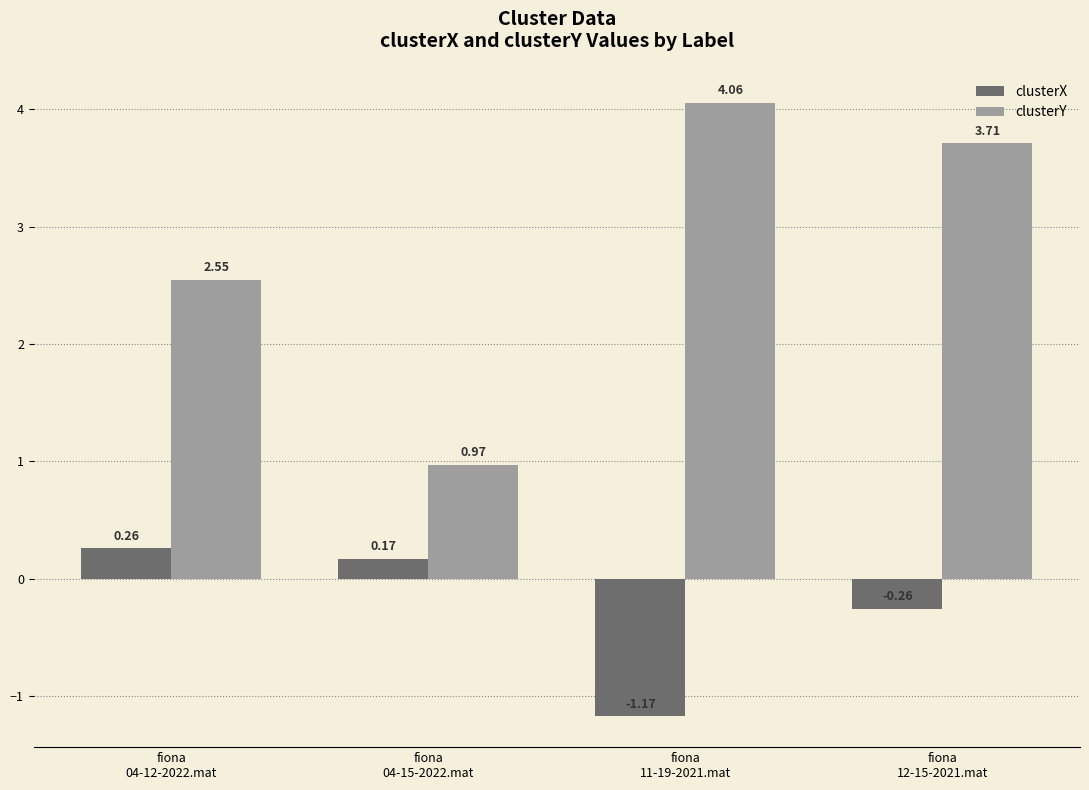

What are all the series names shown in the legend?

clusterX, clusterY